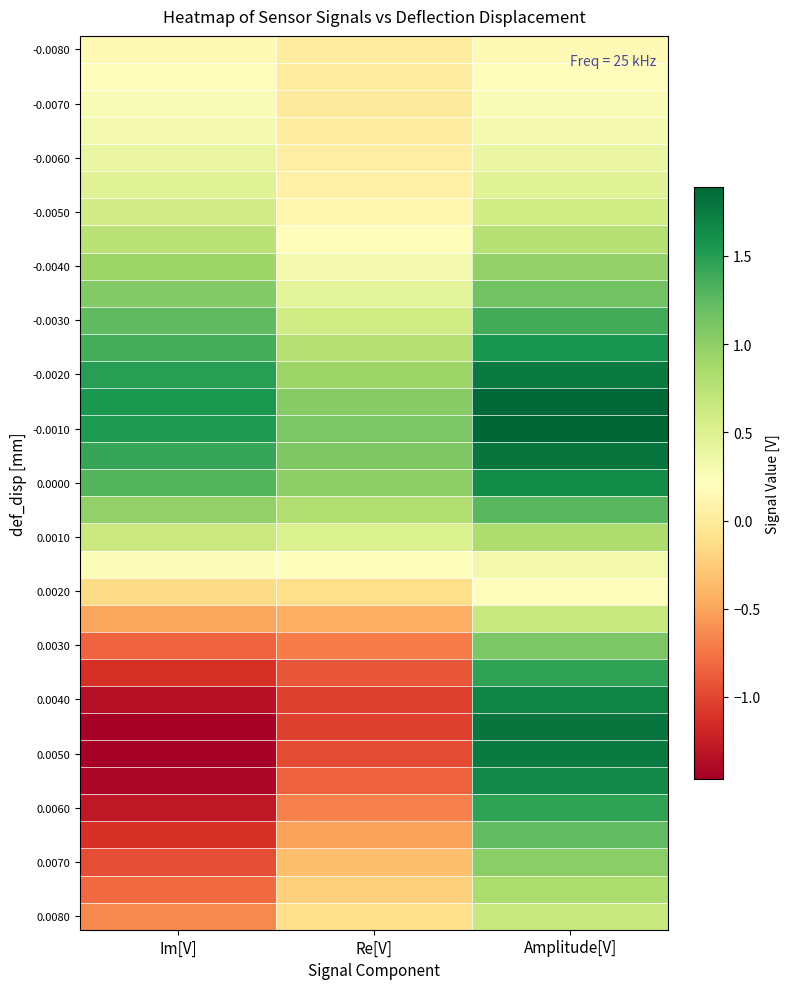

How many categories are shown in the chart?

3